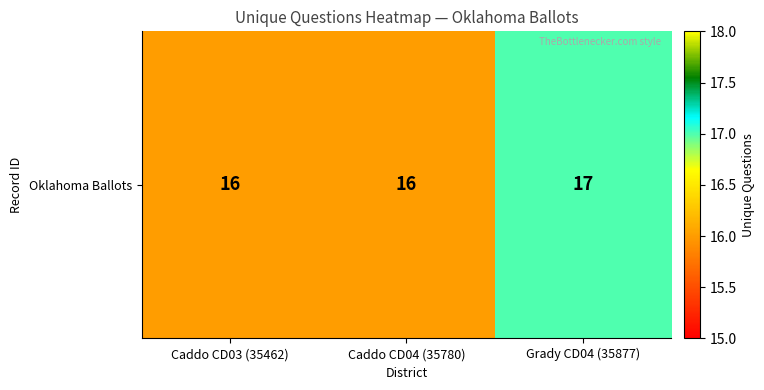

Rank the categories by value from lowest to highest.

Caddo CD03 (35462), Caddo CD04 (35780), Grady CD04 (35877)